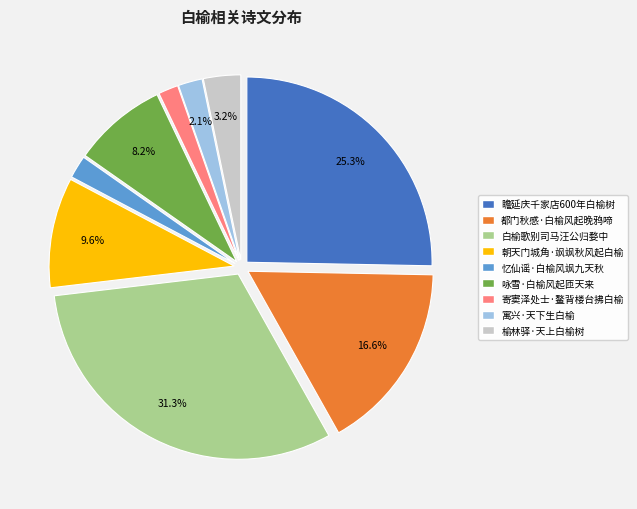

Does any single category account for the majority?

No